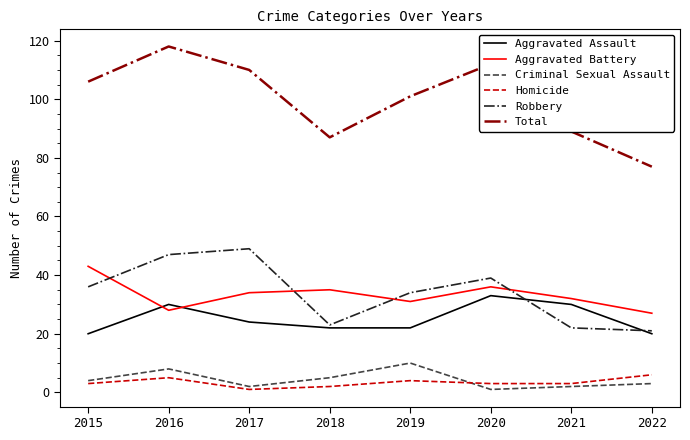

List the series in order of their peak value, lowest first.

Homicide, Criminal Sexual Assault, Aggravated Assault, Aggravated Battery, Robbery, Total